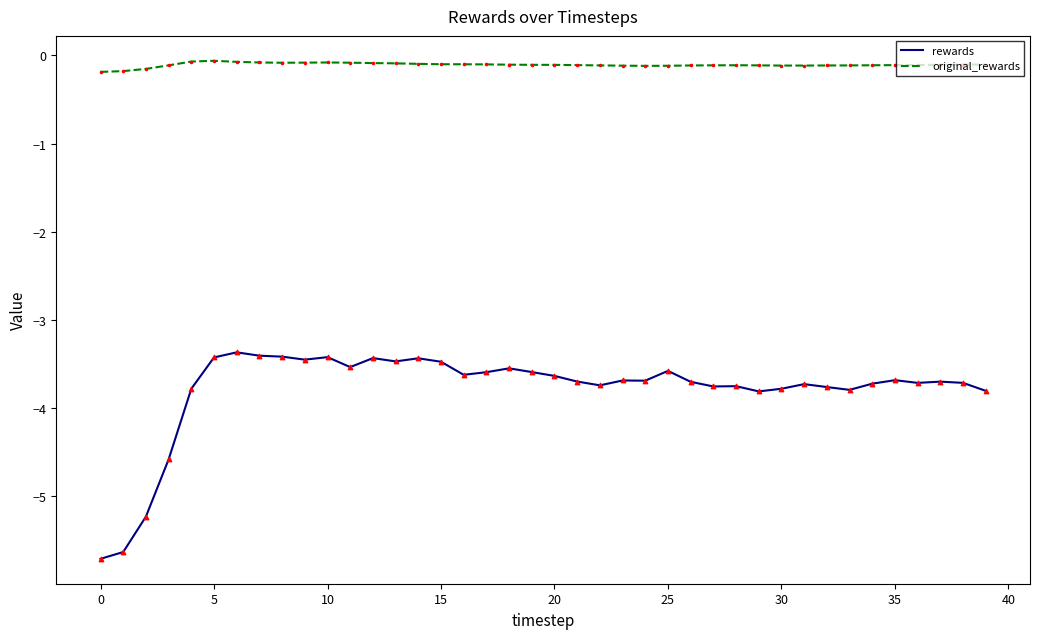

Which series has the largest total across all categories?

original_rewards